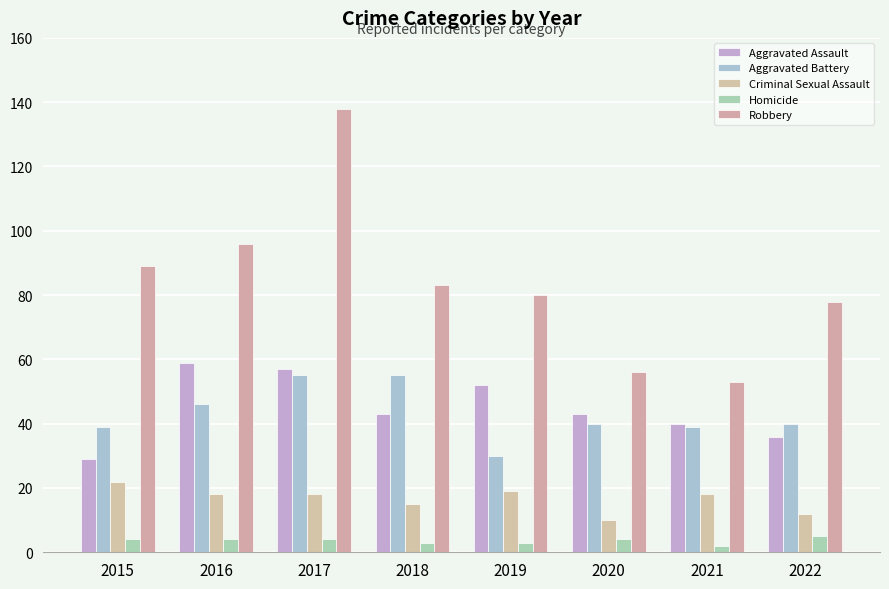

Does the chart contain stacked bars?

No